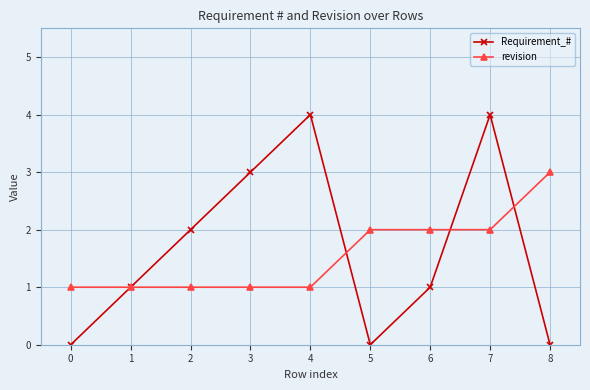

What is the sum of the Requirement_# values at 7 and 3?

7